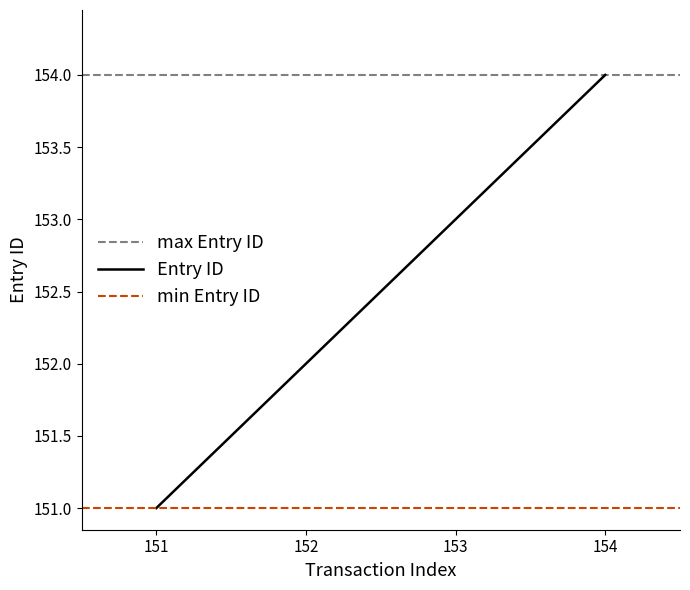

How many values in the Entry ID series are below 152?

1